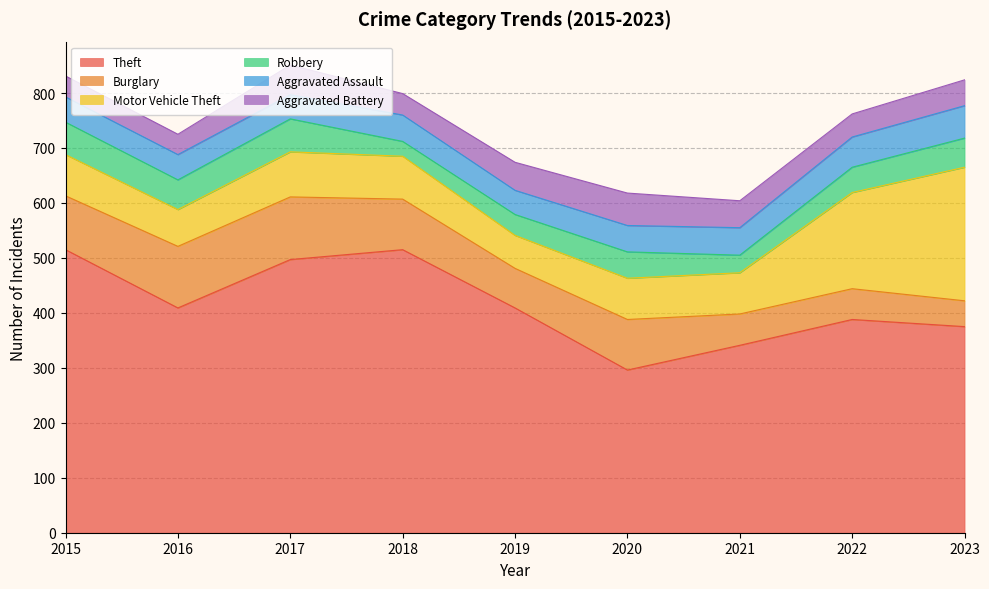

List the labels in order of Theft value, largest first.

2015, 2018, 2017, 2016, 2019, 2022, 2023, 2021, 2020